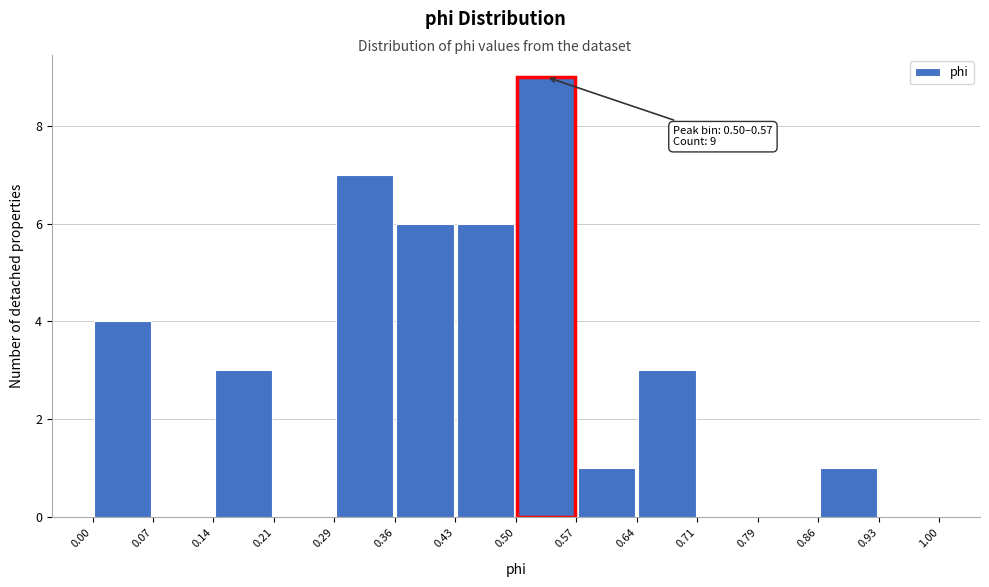

Which range on the x-axis has the tallest bar?

0.50 to 0.57